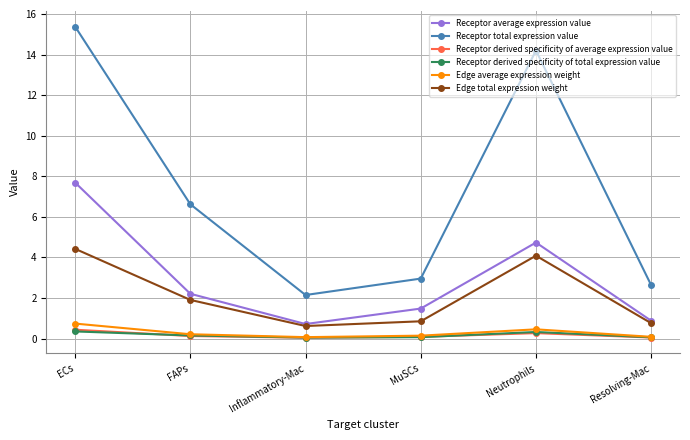

What are all the series names shown in the legend?

Receptor average expression value, Receptor total expression value, Receptor derived specificity of average expression value, Receptor derived specificity of total expression value, Edge average expression weight, Edge total expression weight